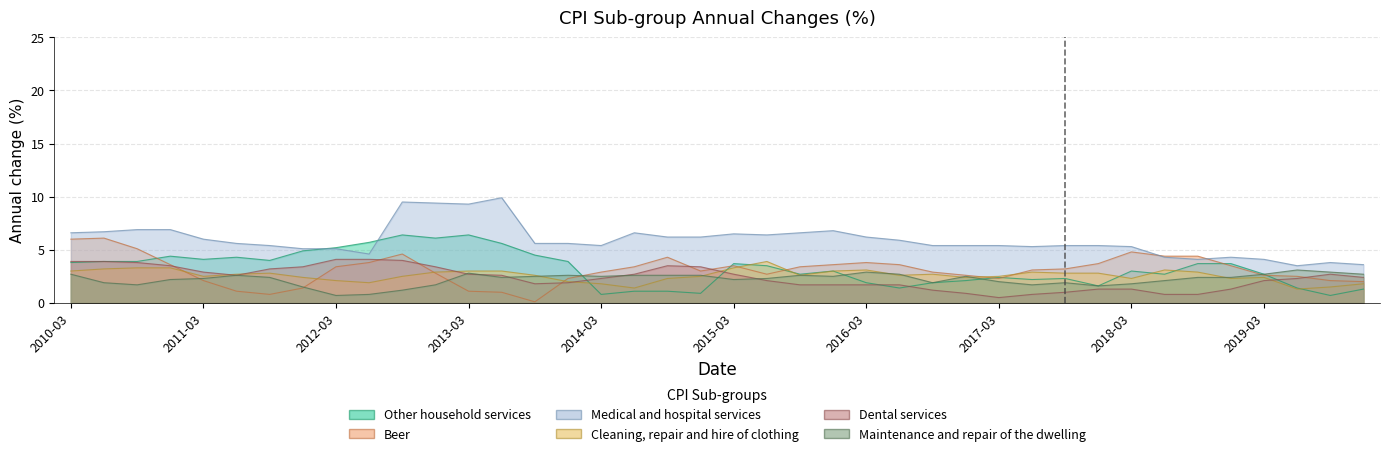

What is the difference between the maximum and minimum values in the Dental services series?

3.6